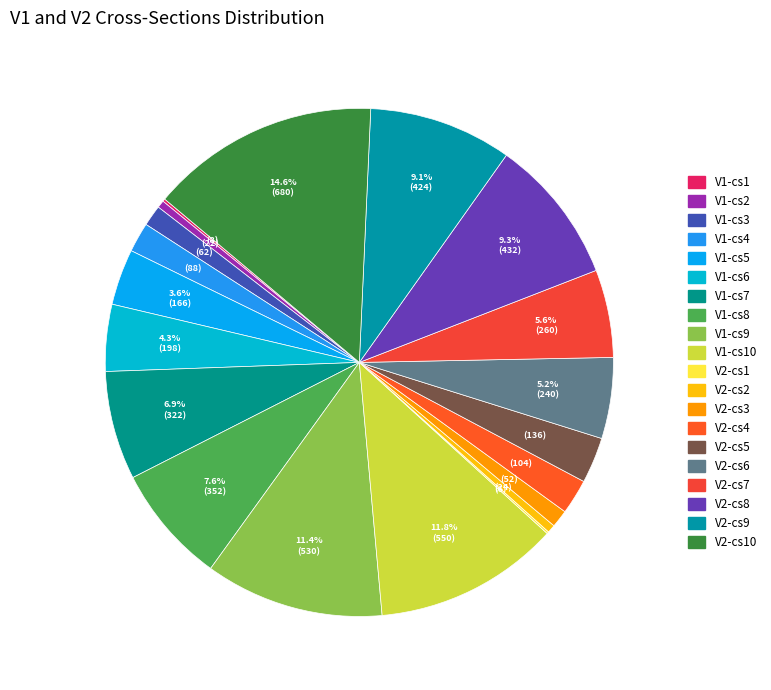

Is there a majority slice in this chart?

No